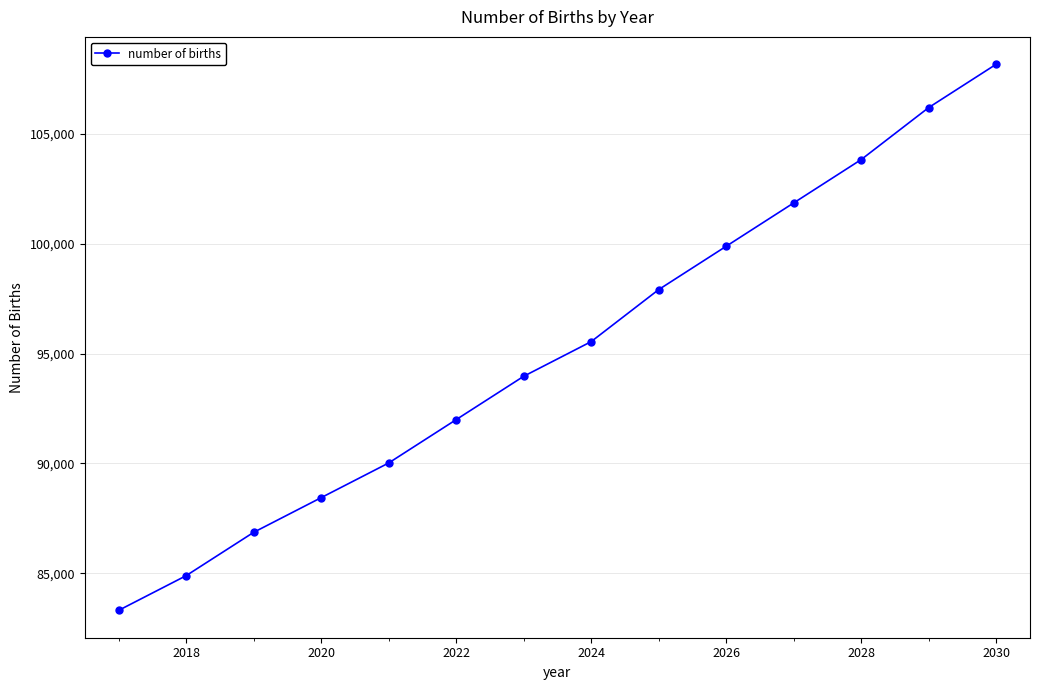

What is the minimum value shown in the chart?

83308.9